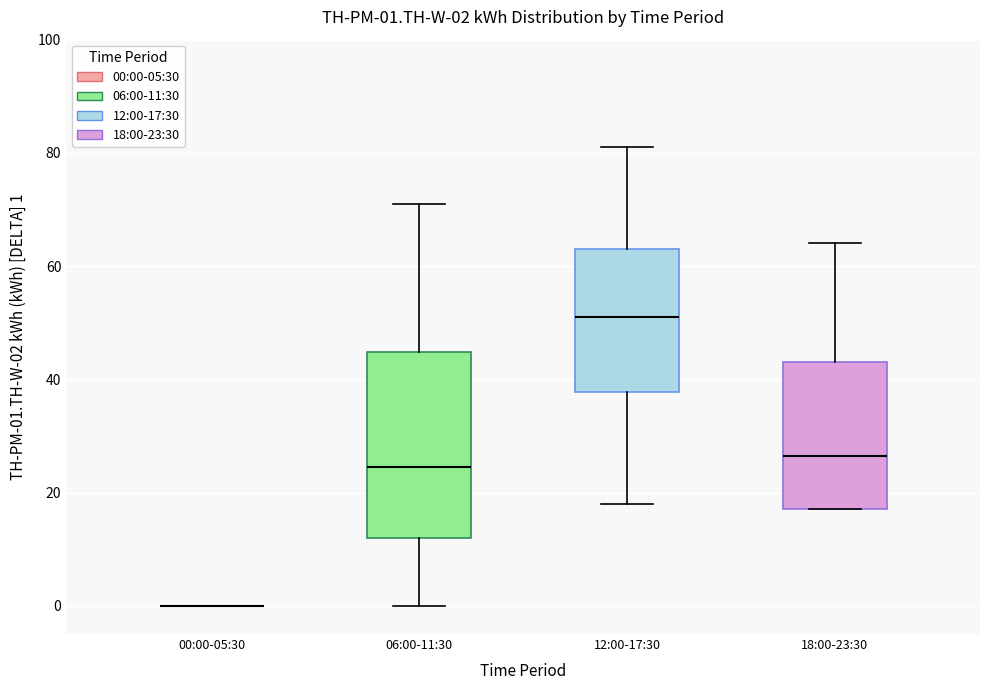

Comparing the boxes themselves (not the whiskers), which one is the tallest?

06:00-11:30